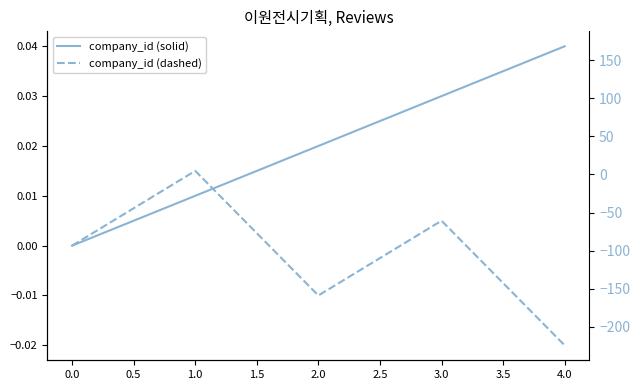

Which has a higher value, 1.0 or 4.0?

4.0